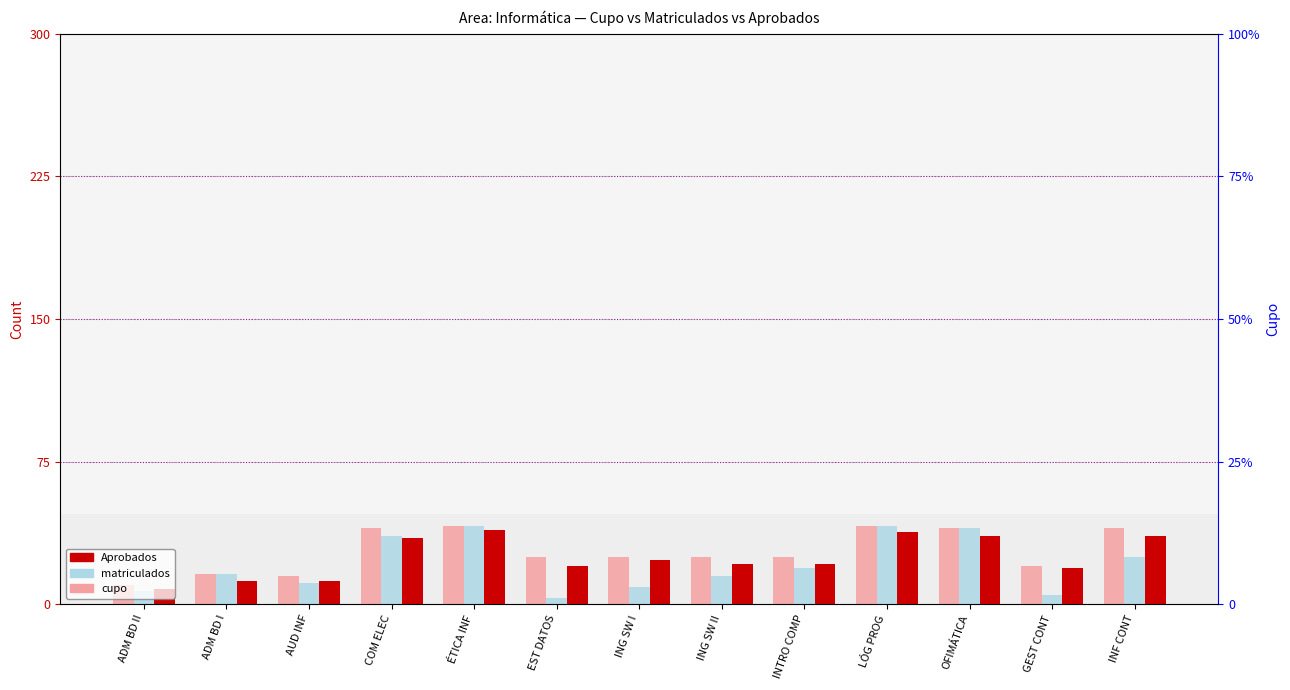

What is the approximate value of matriculados at OFIMÁTICA?

40